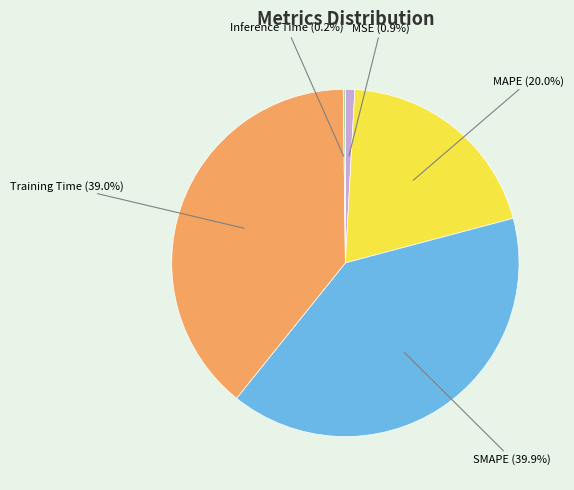

What is the total percentage of MAPE and SMAPE?

59.9%